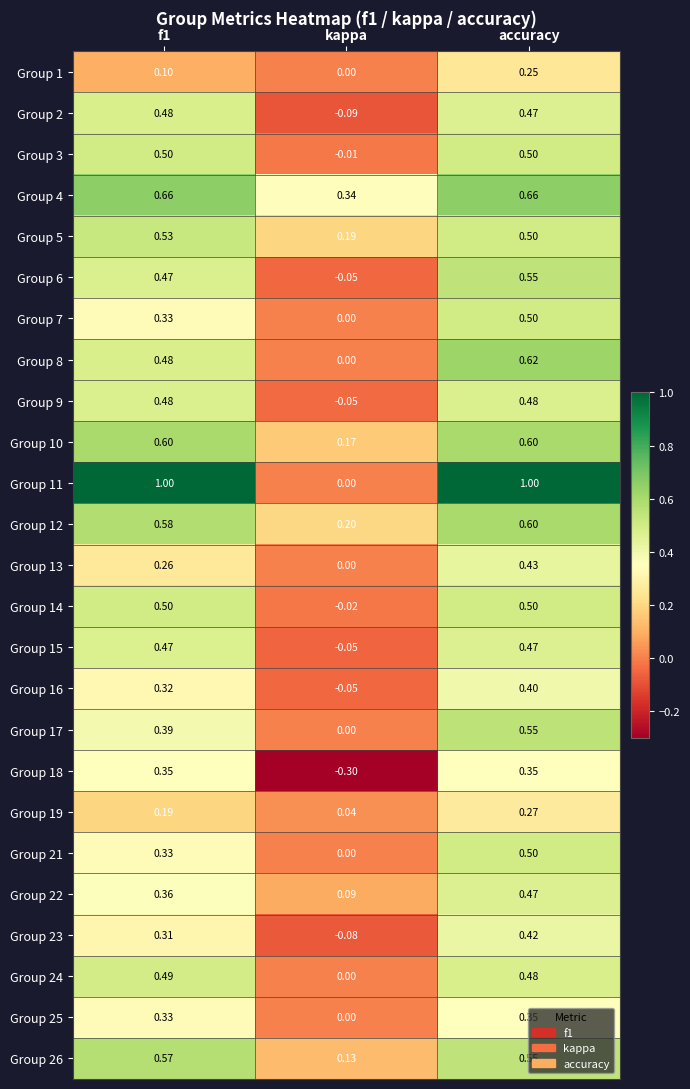

Where is Group 5 nearest to the value 0?

kappa